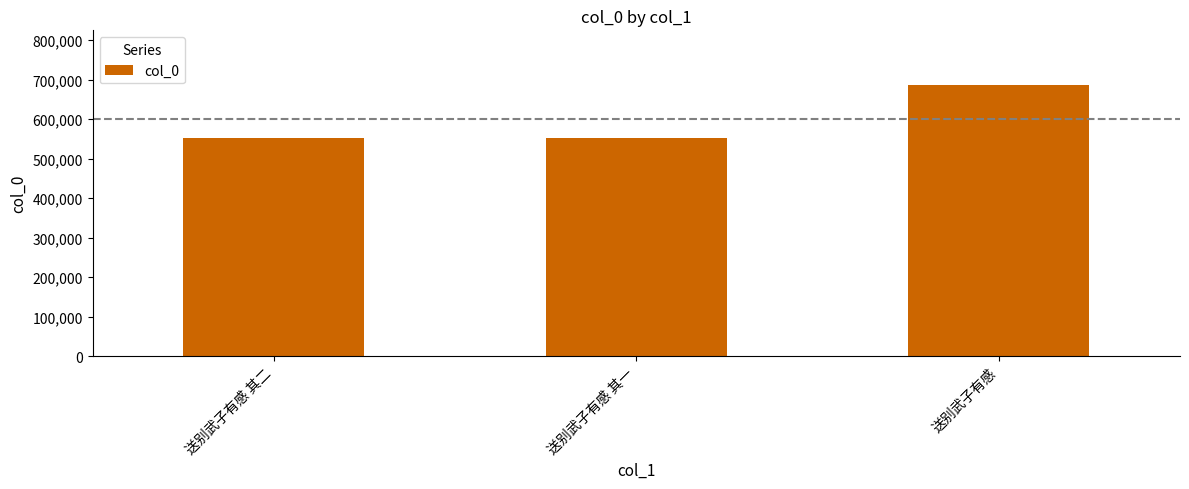

What is the ratio of the value at 送别武子有感 其二 to the value at 送别武子有感 其一?

1.0